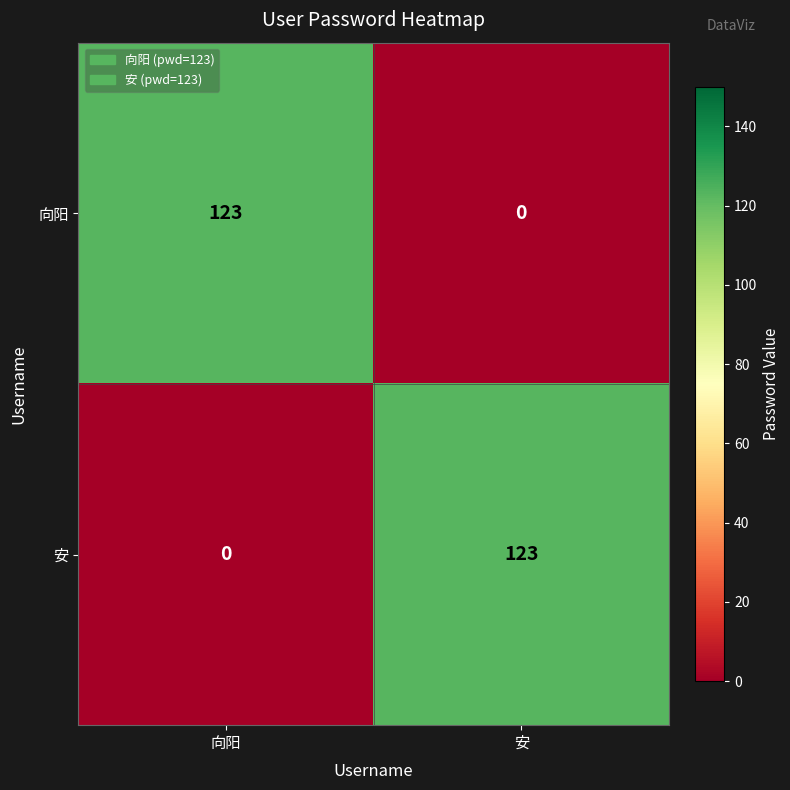

What is the difference between the maximum and minimum values in the 向阳 series?

123